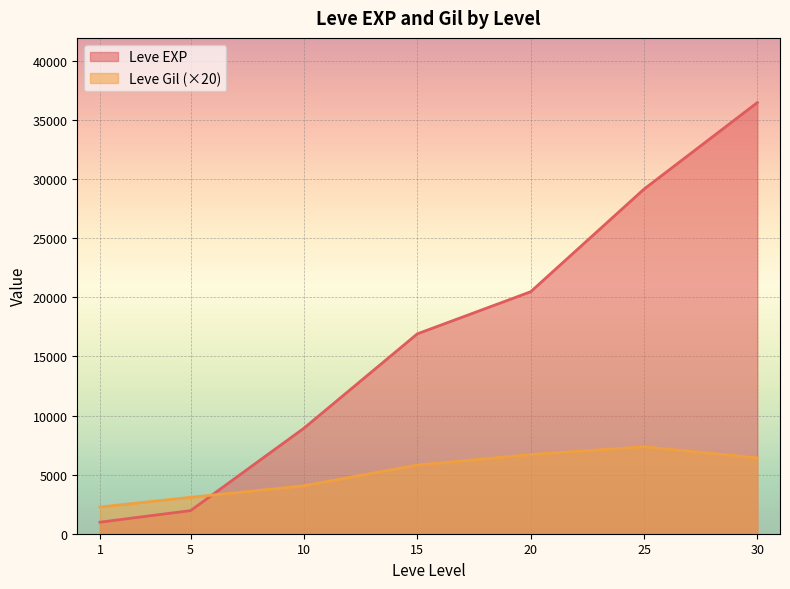

What is the average value of the Leve EXP series?

16416.9